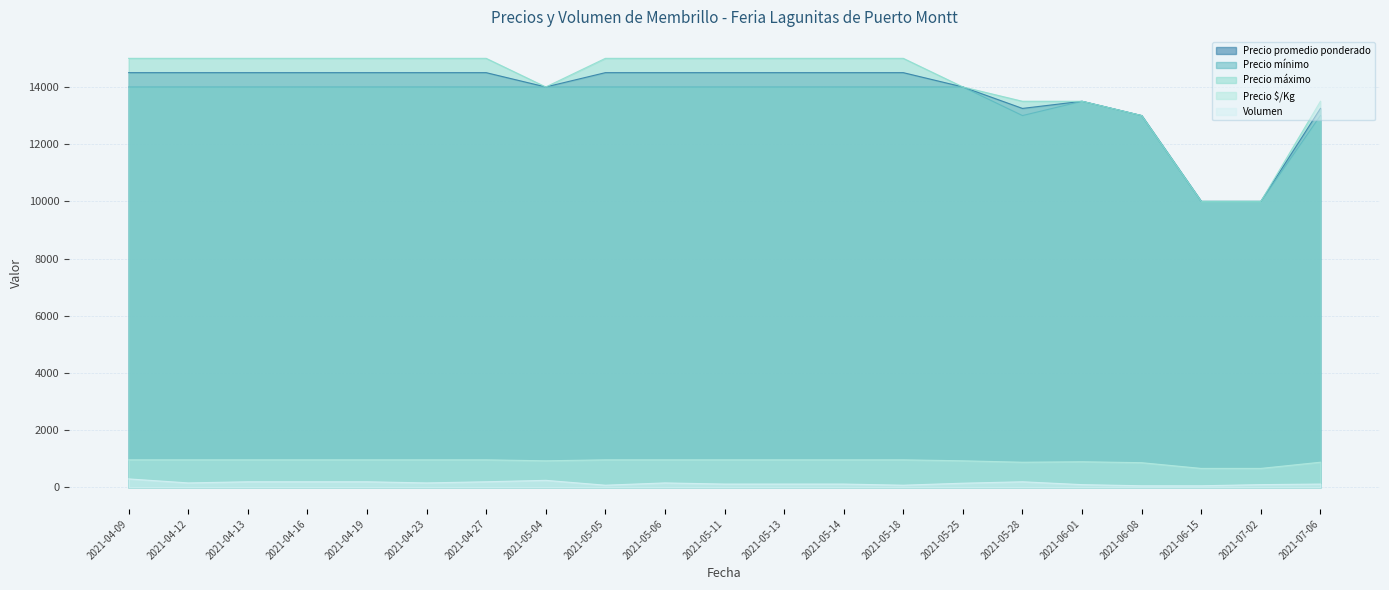

What is the label of the 17th point from the left?

2021-06-01